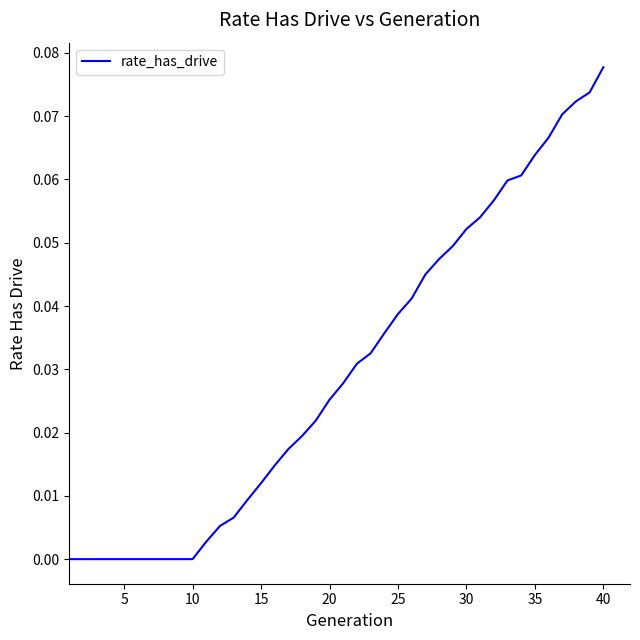

How many lines are shown in the chart?

1